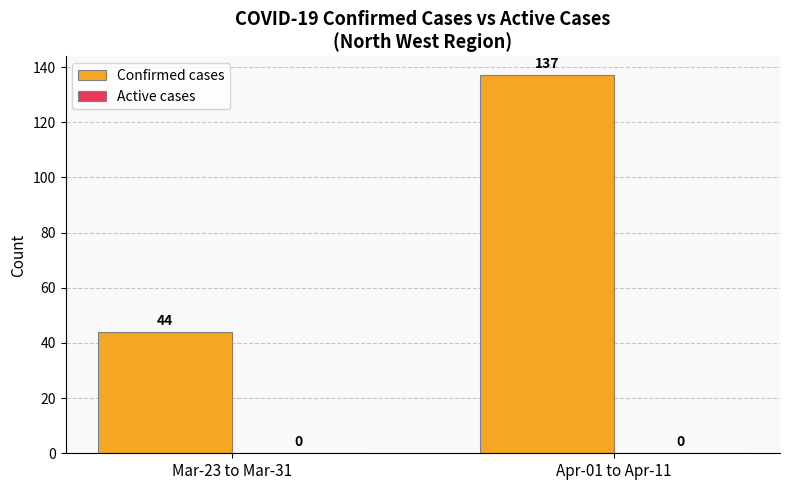

How many series are shown in this chart?

1